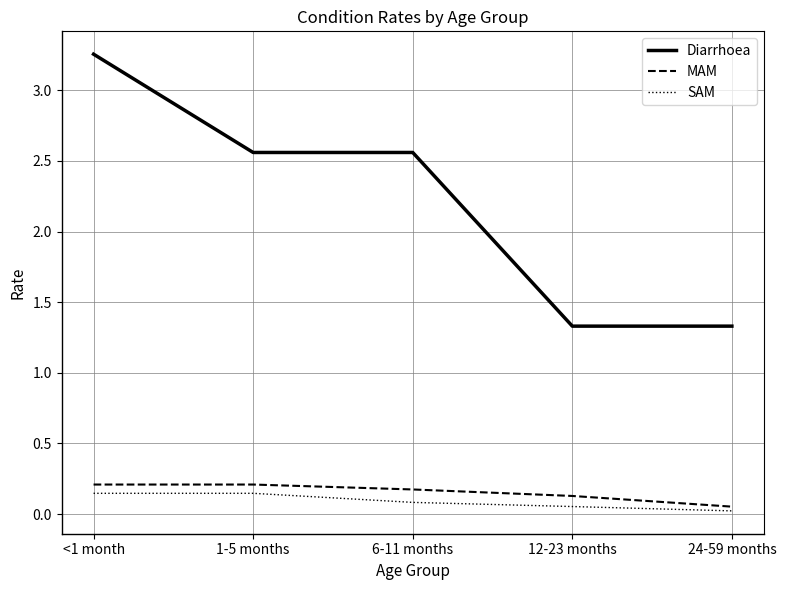

Is it true that SAM equals 0.1 at 12-23 months?

True